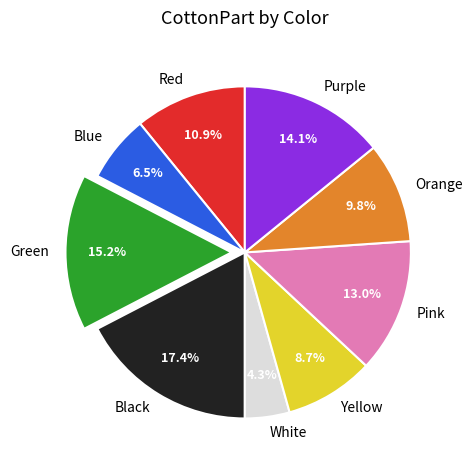

How many segments does this pie chart have?

9